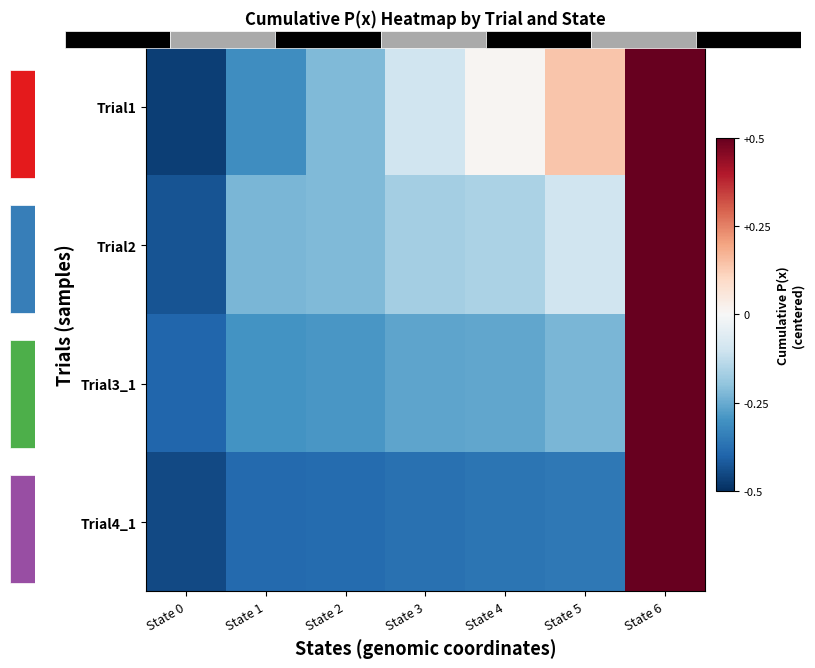

The Trial2 series shows -0.4 at State 1. True or false?

False